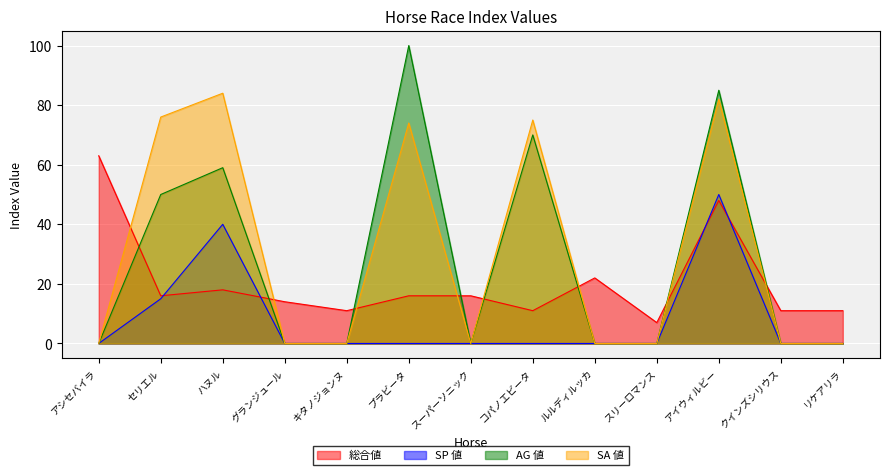

List the series in order of their peak value, highest first.

AG 値, SA 値, 総合値, SP 値